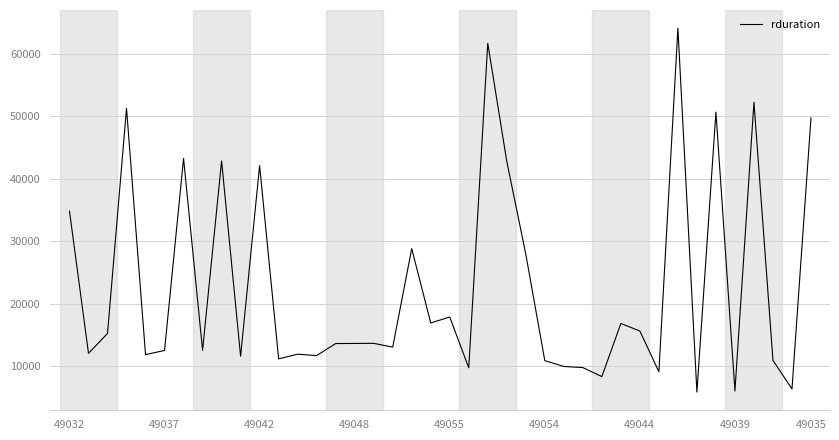

What is the greatest value displayed?

64140